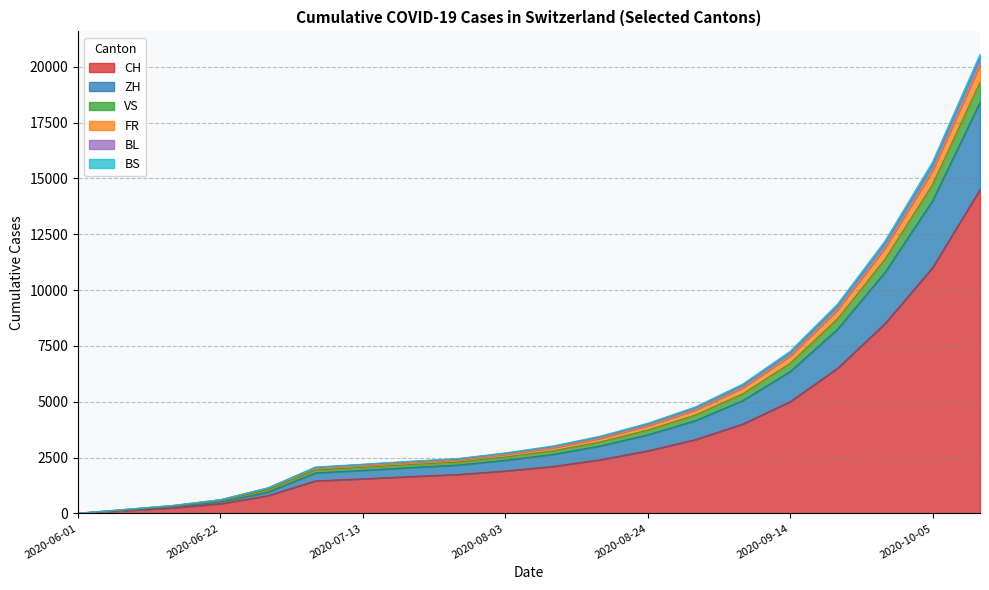

Does the chart have visible grid lines?

Yes